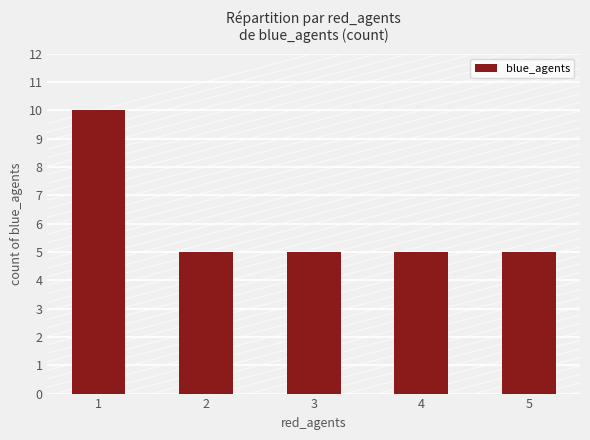

What is the ratio of the value at 2 to the value at 1?

0.5